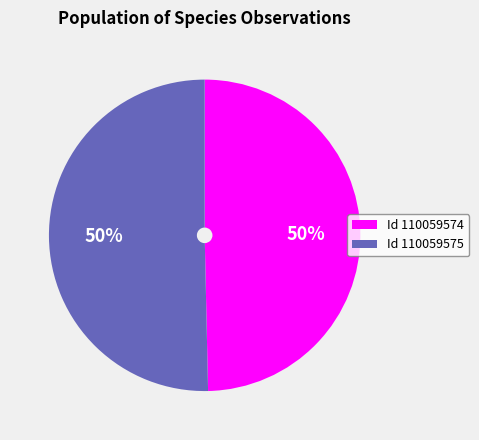

To the nearest percent, what portion does Id 110059574 represent?

50%